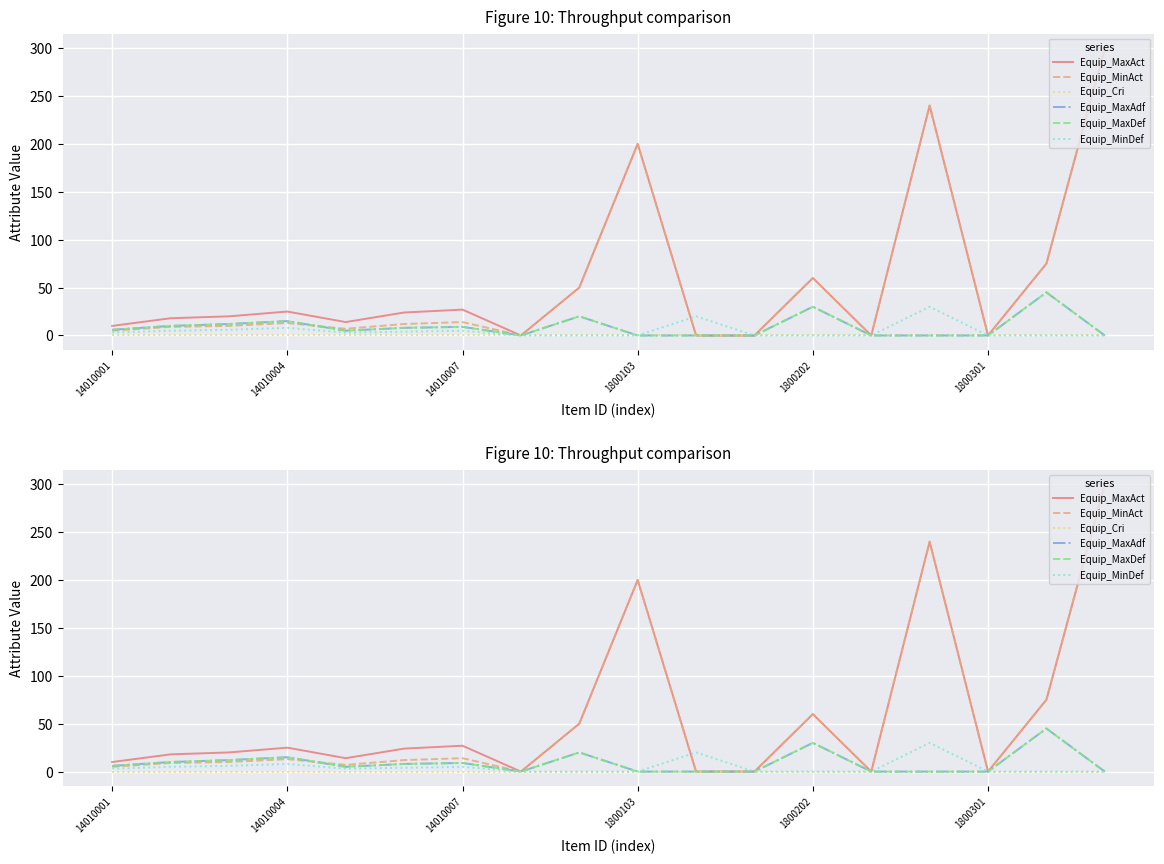

Does the chart display data point markers on the line(s)?

No